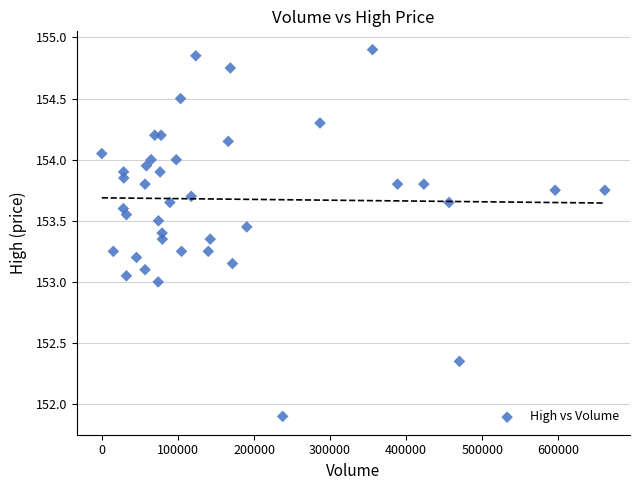

What is the range of X values (max minus min)?

660972.0